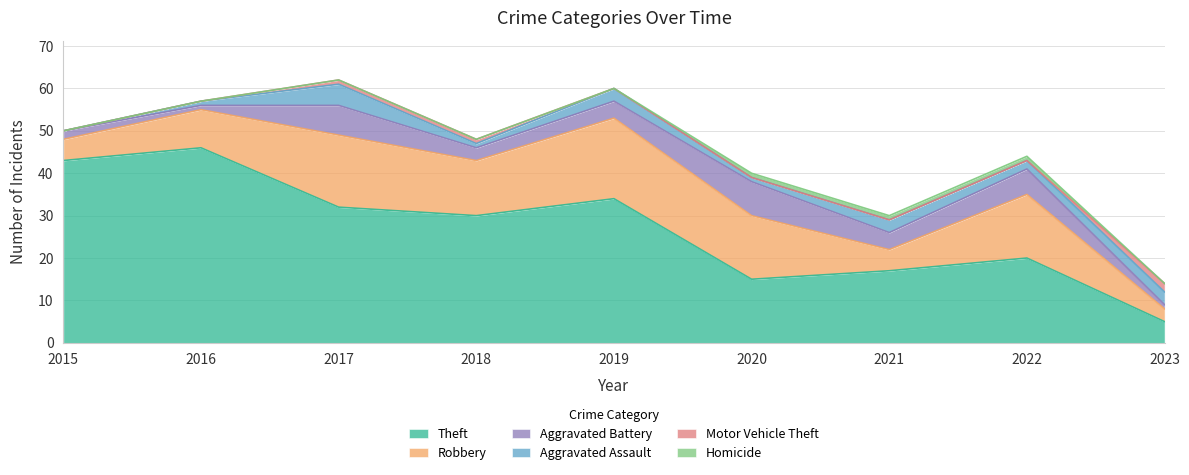

At which label is Theft closest to 25?

2018